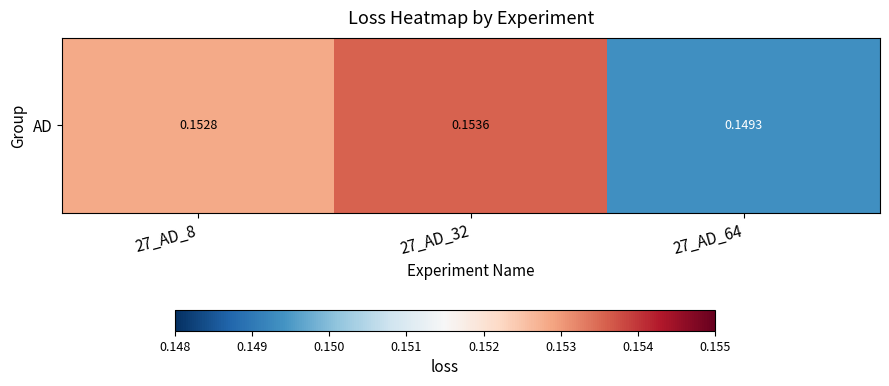

What is the average value?

0.2